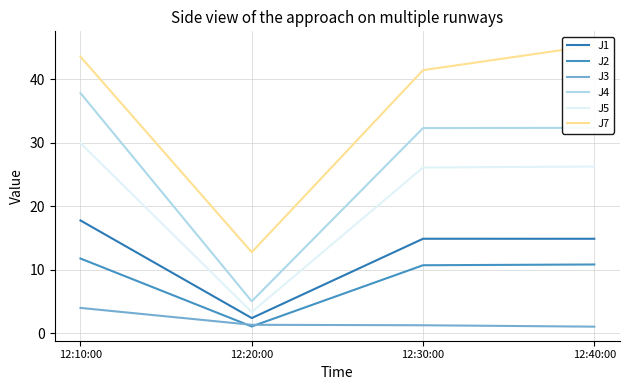

True or false: J3 has more than 2 interior local peaks.

False